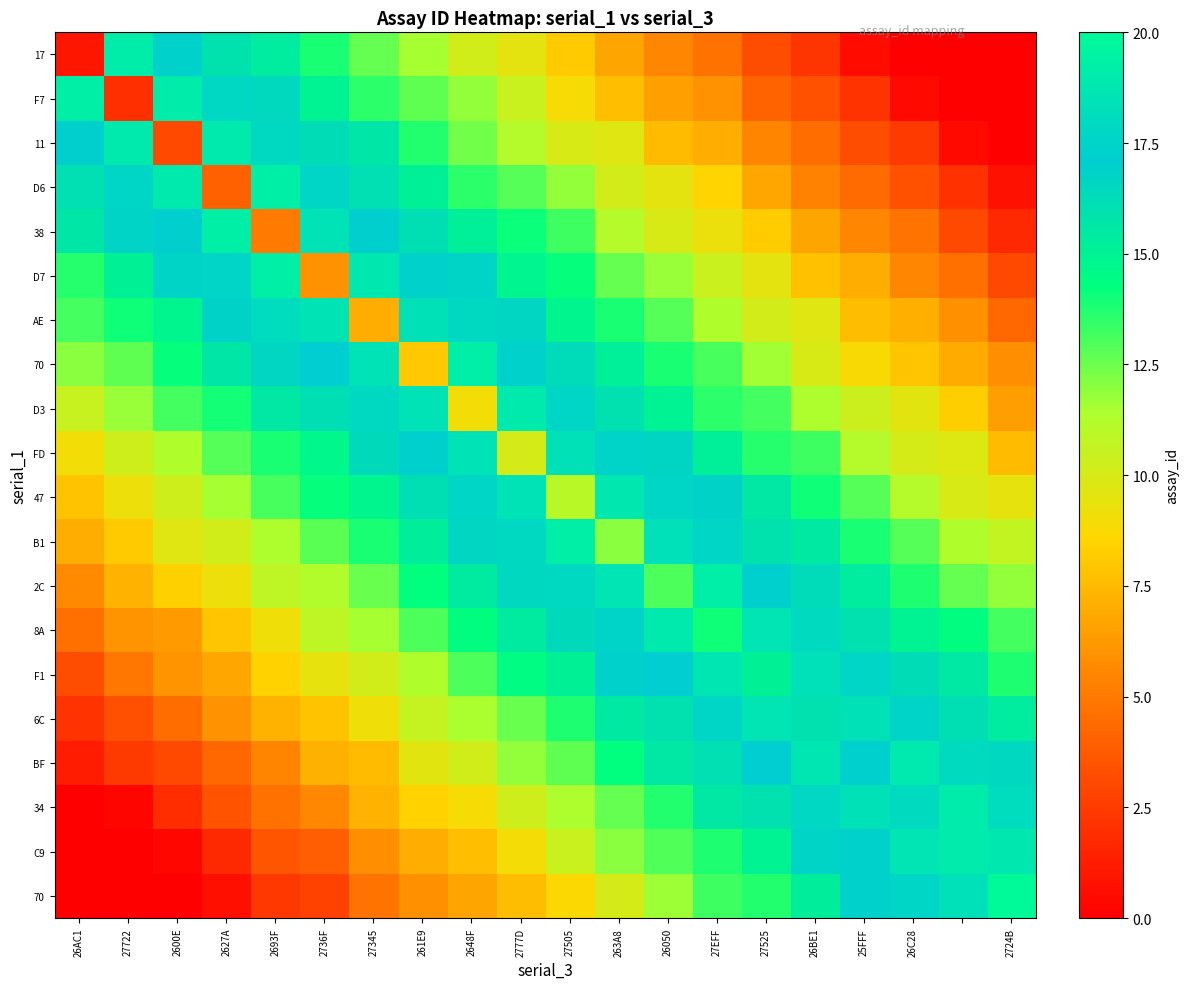

At which category does the chart reach its minimum across all series?

26C28